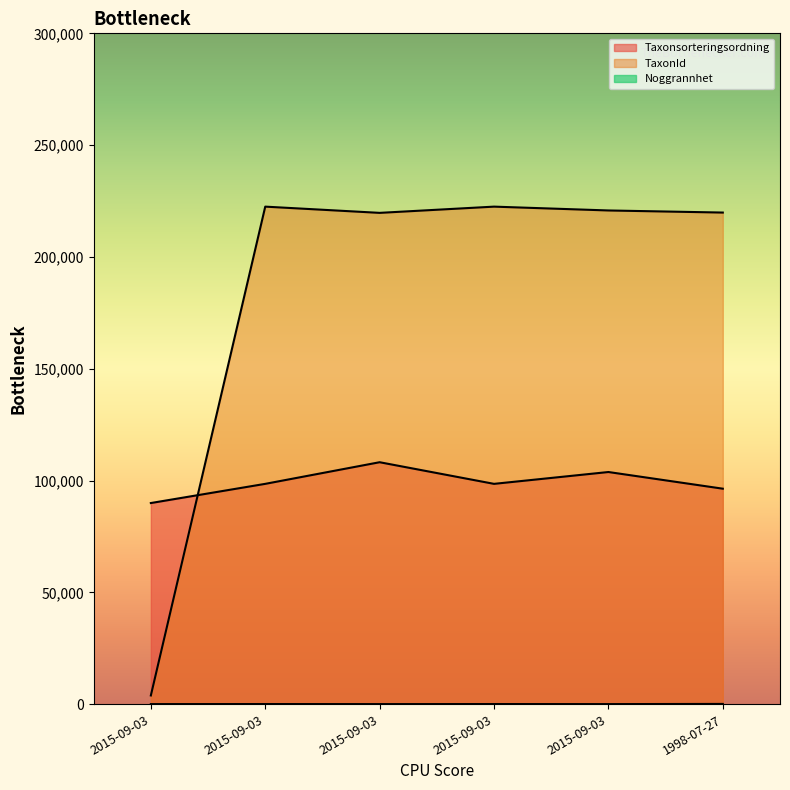

True or false: Taxonsorteringsordning has more than 2 interior local peaks.

False